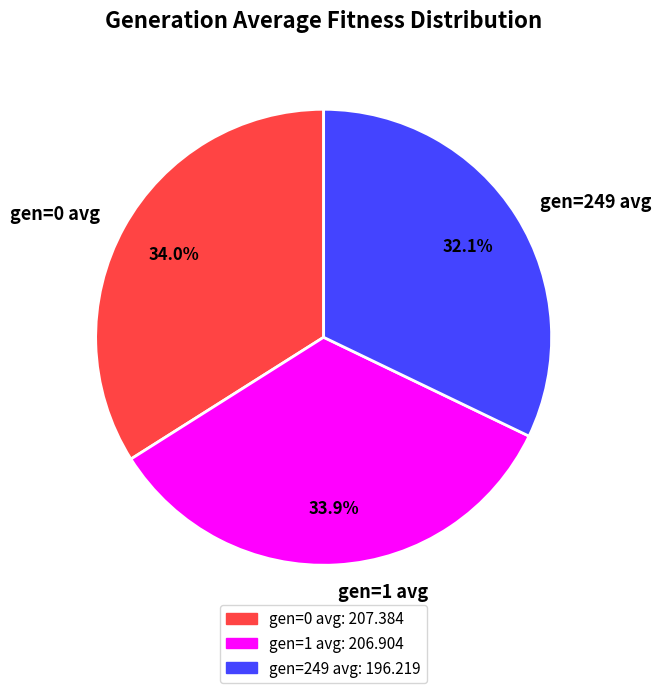

To the nearest percent, what portion does gen=0 avg represent?

34%